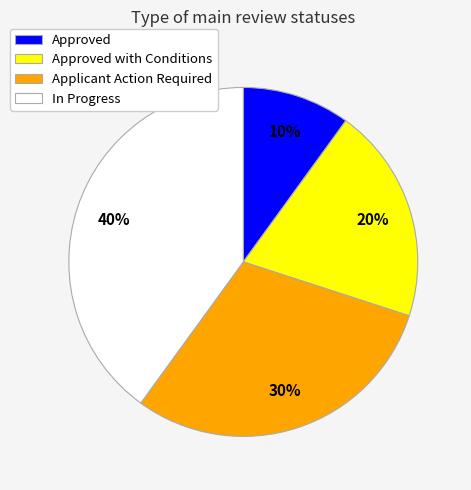

Approximately how many times larger is the value at Applicant Action Required compared to Approved with Conditions?

1.5